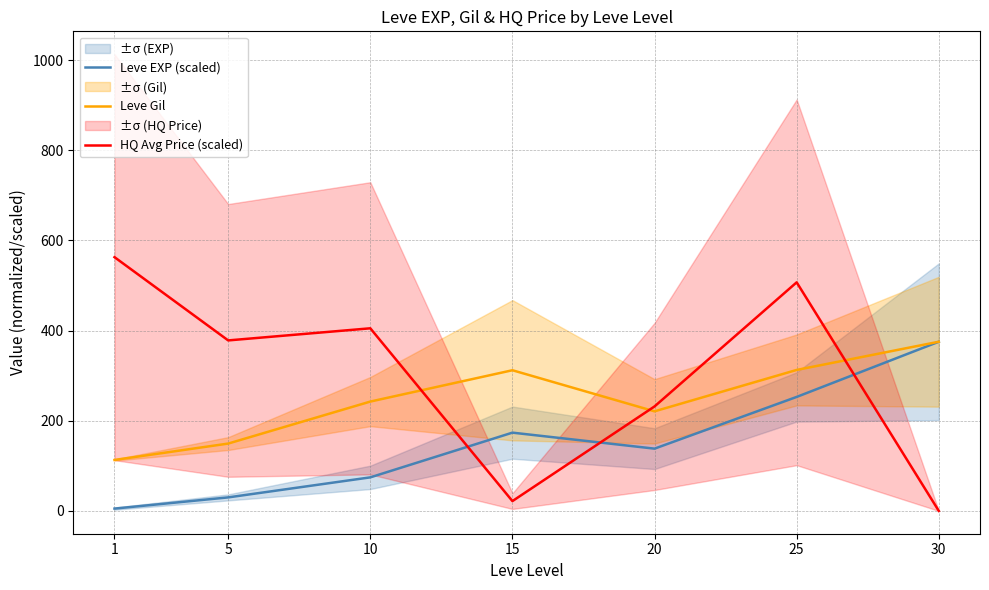

Reading left to right, transcribe all the data shown in this chart.

Leve EXP (scaled): 1=5.1	5=29.9	10=74.4	15=173.6	20=138.1	25=252.8	30=375.2
Leve Gil: 1=113.0	5=149.3	10=242.5	15=312.0	20=220.8	25=312.7	30=375.2
HQ Avg Price (scaled): 1=562.9	5=378.2	10=405.0	15=21.7	20=231.7	25=507.0	30=0.0